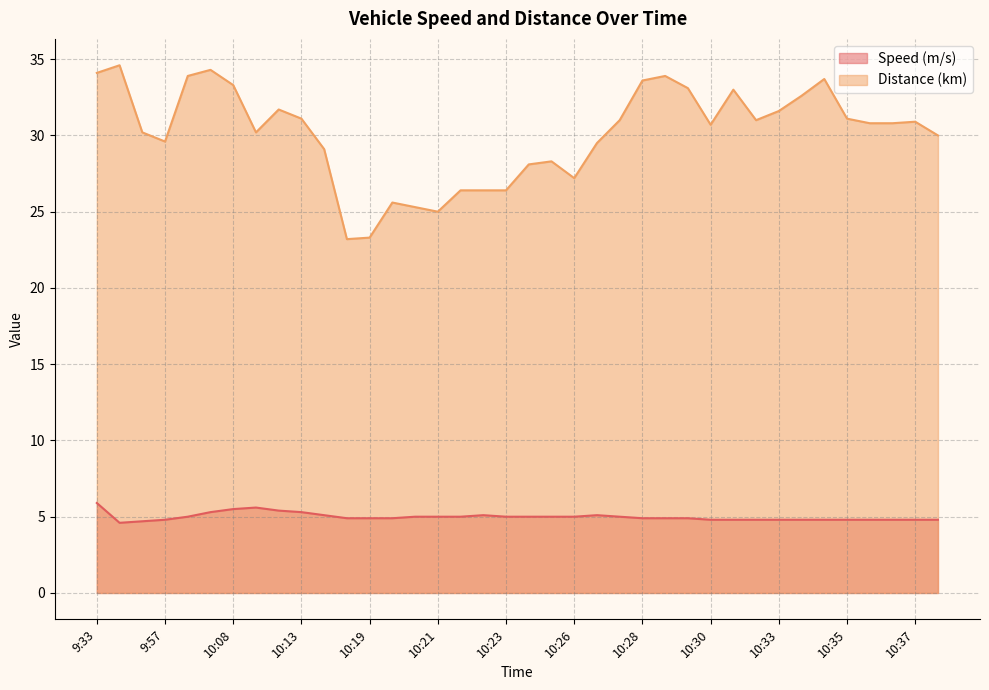

What is the difference between the second highest and second lowest values in the Distance (km) series?

11.0